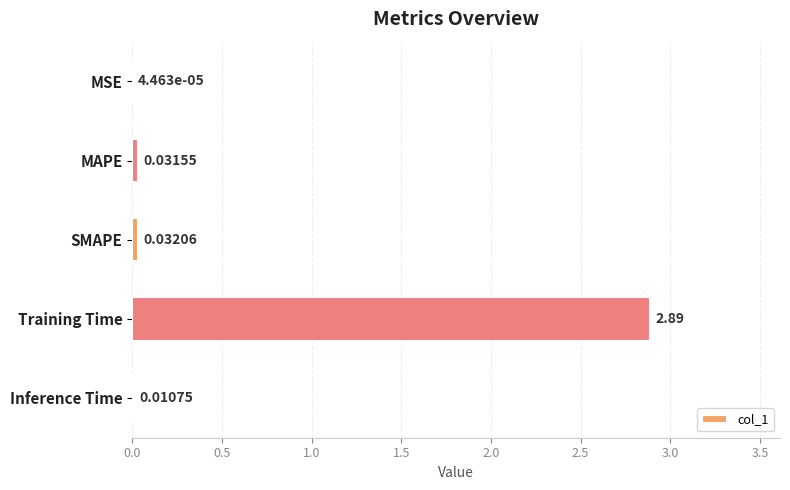

Between MSE and MAPE, which is larger?

MAPE